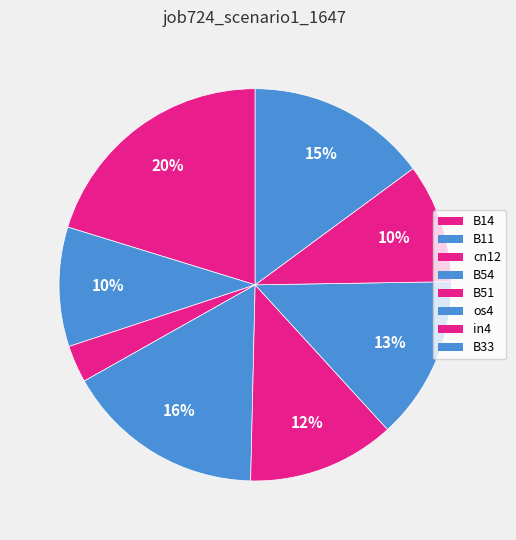

Does B54 represent more than half of the total?

No